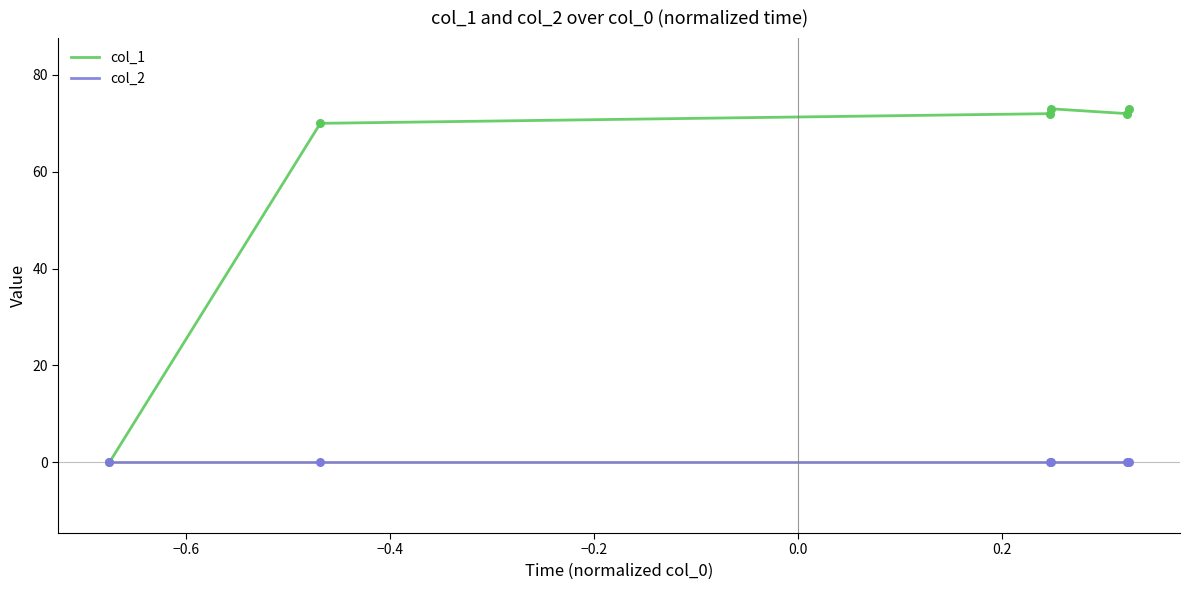

Which series has the widest spread of values?

col_1